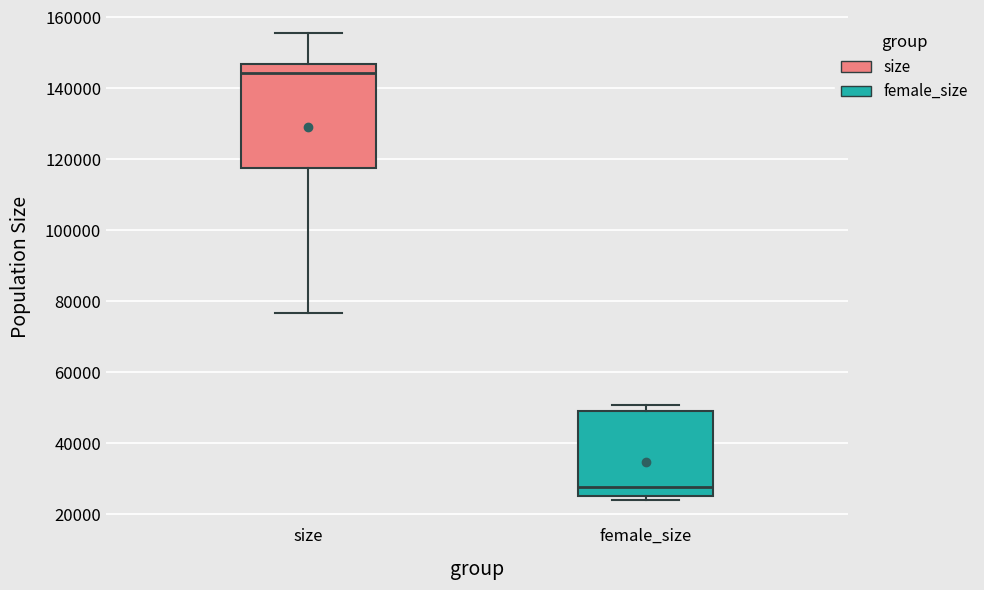

Which box's median line is the highest?

size